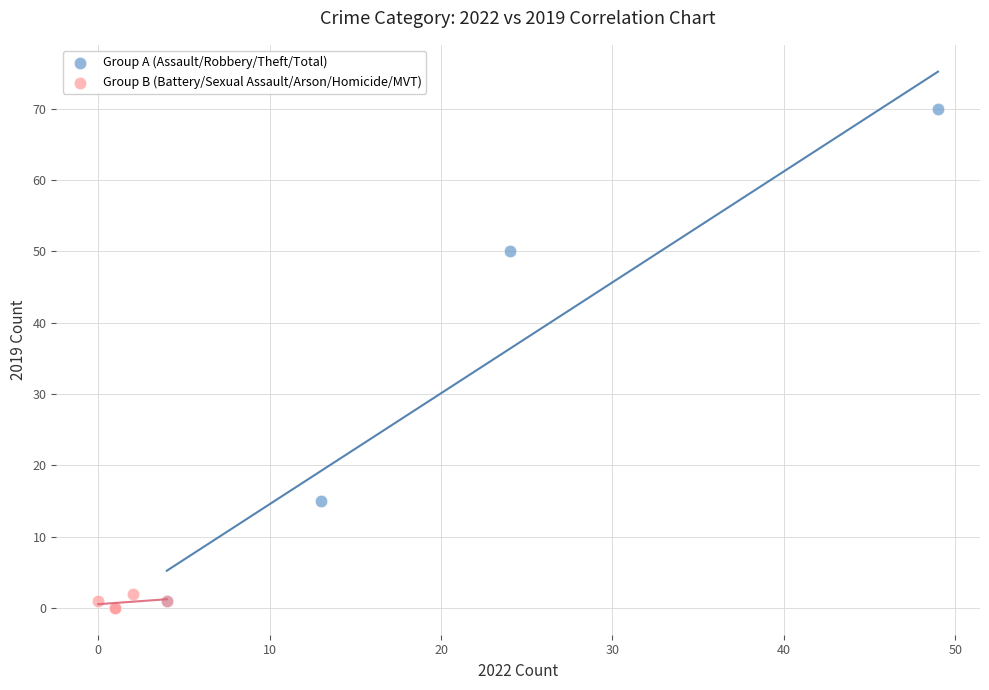

Which series has the largest Y range (max minus min)?

Group A (Assault/Robbery/Theft/Total)